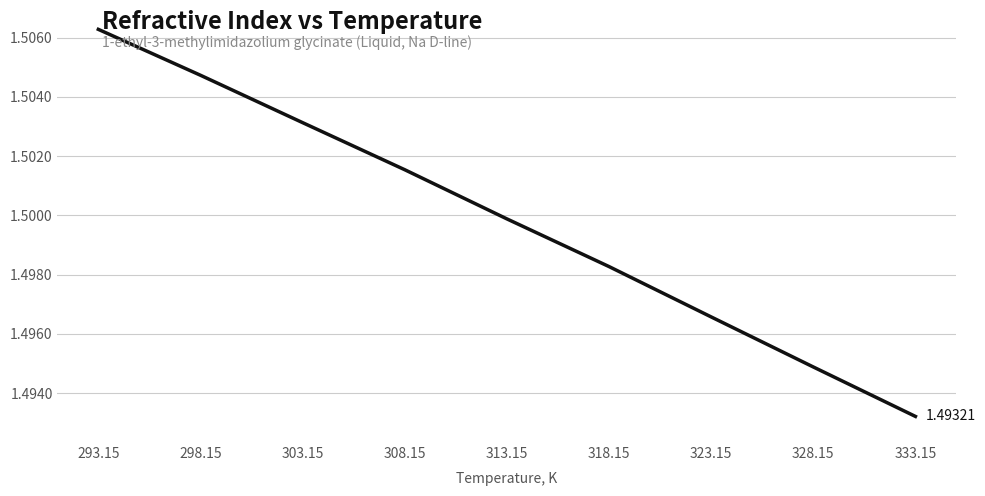

Between 318.15 and 293.15, which is larger?

293.15